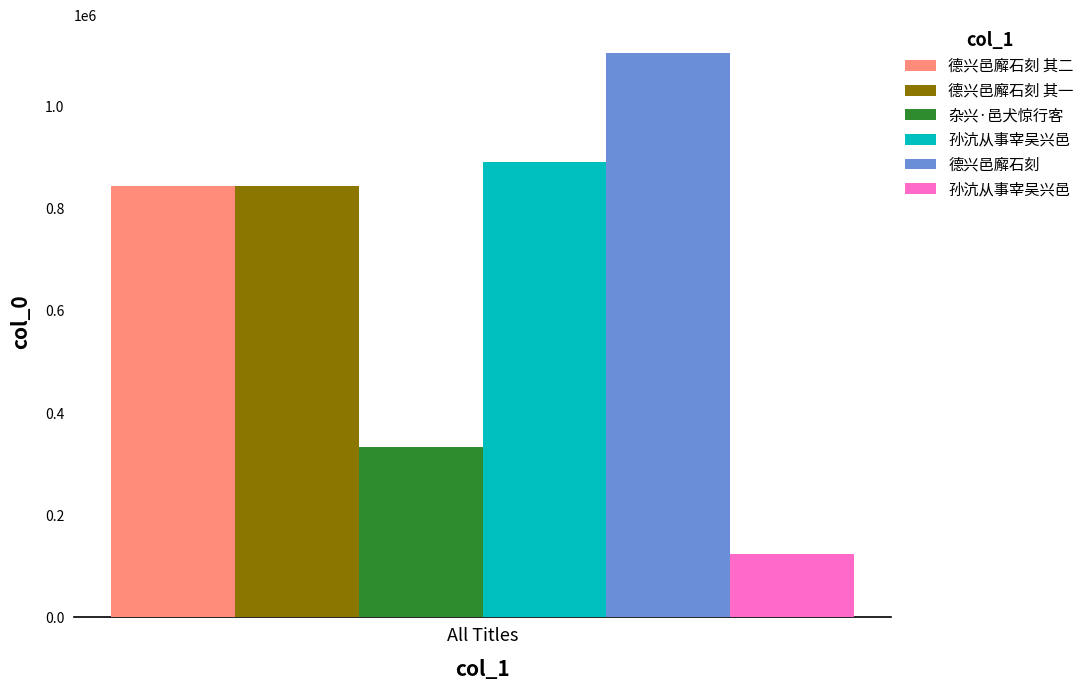

Which has a higher value, 杂兴·邑犬惊行客 or 孙沆从事宰吴兴邑?

杂兴·邑犬惊行客